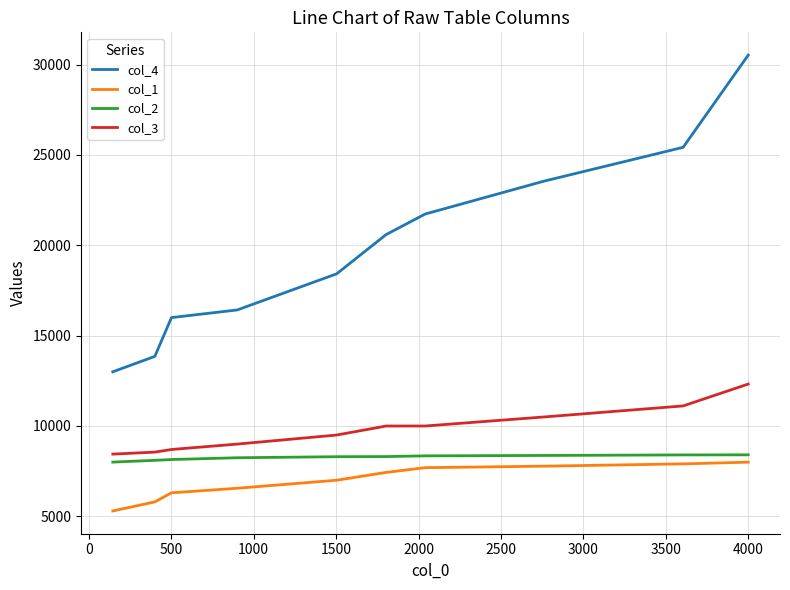

True or false: col_4 and col_3 intersect in this chart.

False